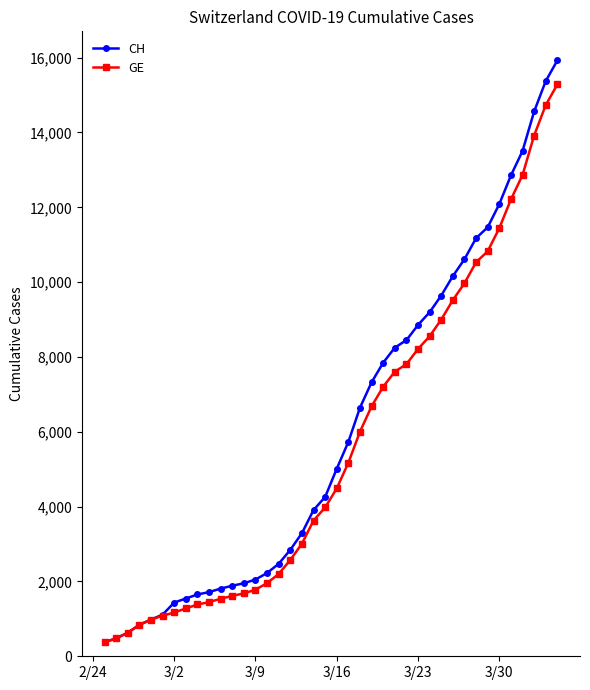

Which series has the largest total across all categories?

CH